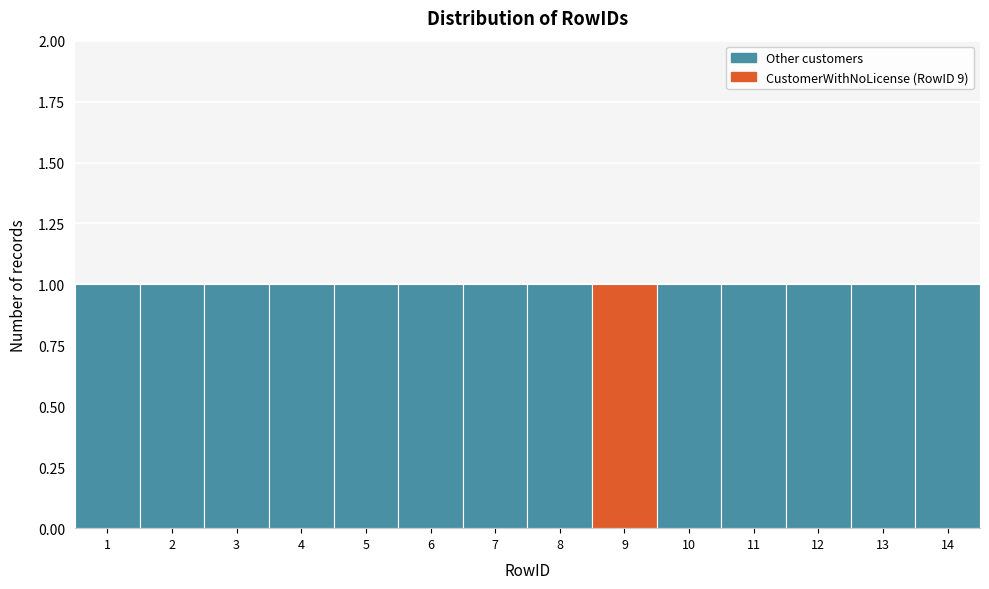

Reading left to right, transcribe this chart: for each bar, give the range it covers on the x-axis and its height. The values are not printed on the chart, so give them approximately, as read against the axis.

0.5 to 1.5: 1
1.5 to 2.5: 1
2.5 to 3.5: 1
3.5 to 4.5: 1
4.5 to 5.5: 1
5.5 to 6.5: 1
6.5 to 7.5: 1
7.5 to 8.5: 1
8.5 to 9.5: 1
9.5 to 10.5: 1
10.5 to 11.5: 1
11.5 to 12.5: 1
12.5 to 13.5: 1
13.5 to 14.5: 1